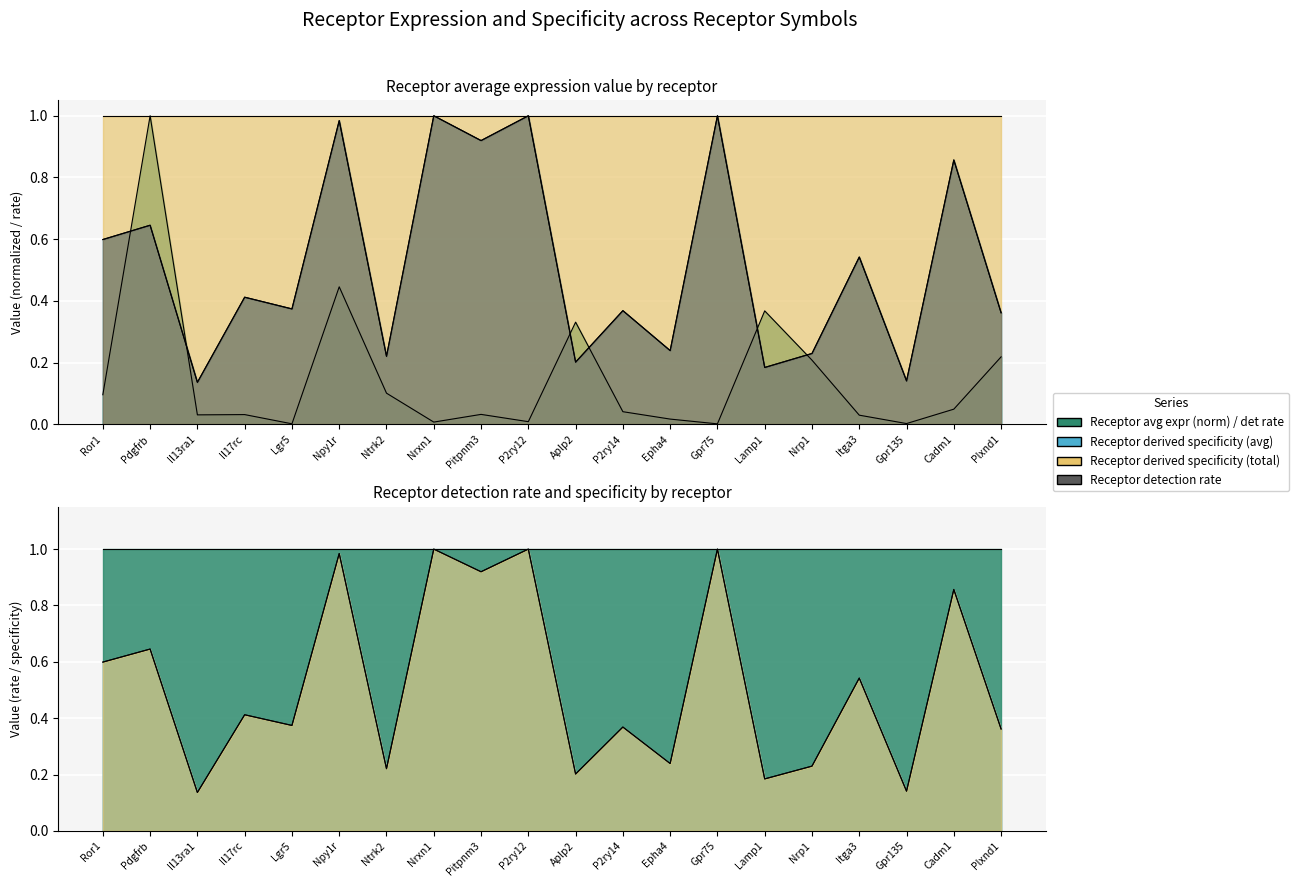

What is the maximum value for Receptor derived specificity (avg)?

1.0